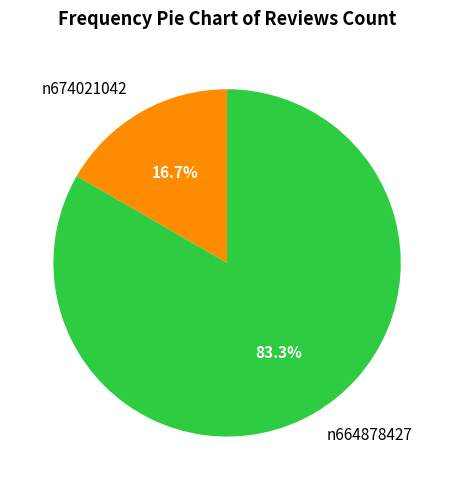

The n674021042 slice represents 3% of the pie. True or false?

False